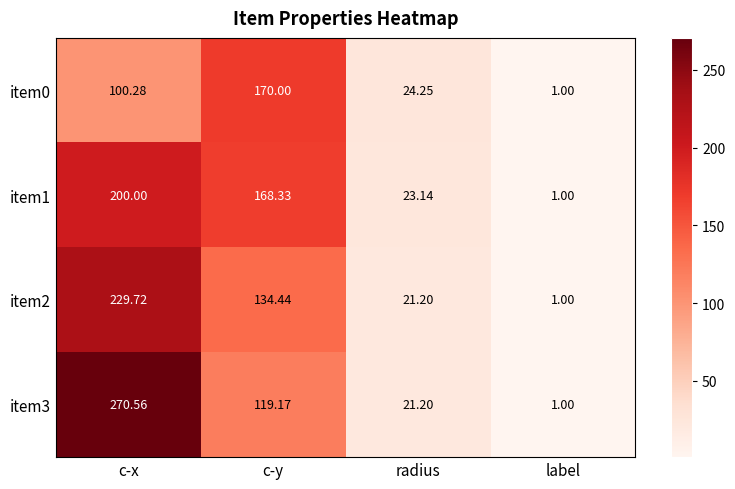

At which label does item1 reach its peak?

c-x